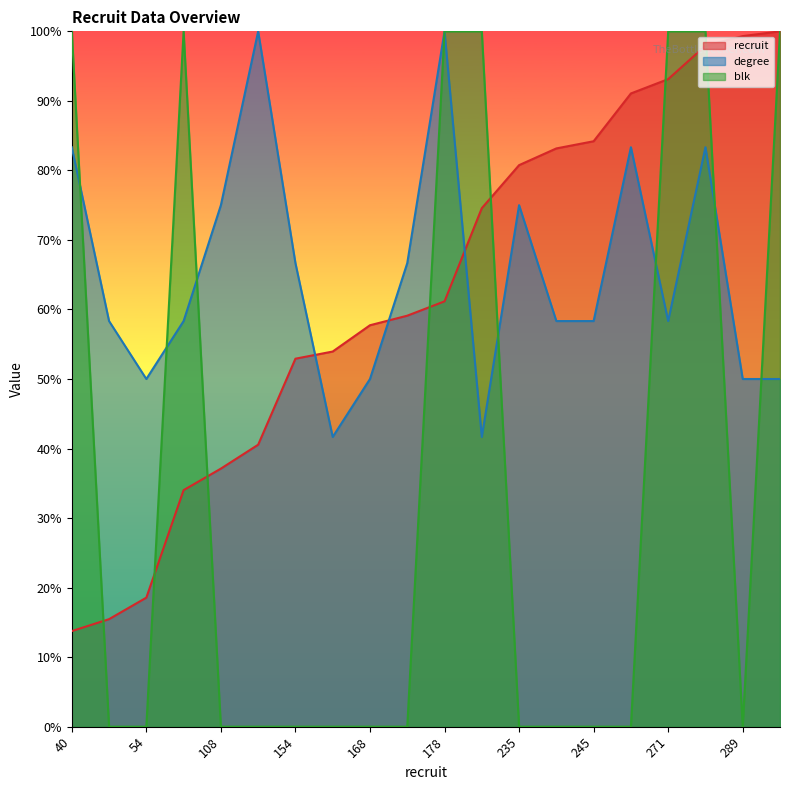

Reading left to right, list all the values displayed in this chart.

recruit: 40=13.7	45=15.5	54=18.6	99=34.0	108=37.1	118=40.5	154=52.9	157=54.0	168=57.7	172=59.1	178=61.2	217=74.6	235=80.8	242=83.2	245=84.2	265=91.1	271=93.1	285=97.9	289=99.3	291=100.0
degree: 40=83.3	45=58.3	54=50.0	99=58.3	108=75.0	118=100.0	154=66.7	157=41.7	168=50.0	172=66.7	178=100.0	217=41.7	235=75.0	242=58.3	245=58.3	265=83.3	271=58.3	285=83.3	289=50.0	291=50.0
blk: 40=100.0	45=0.0	54=0.0	99=100.0	108=0.0	118=0.0	154=0.0	157=0.0	168=0.0	172=0.0	178=100.0	217=100.0	235=0.0	242=0.0	245=0.0	265=0.0	271=100.0	285=100.0	289=0.0	291=100.0